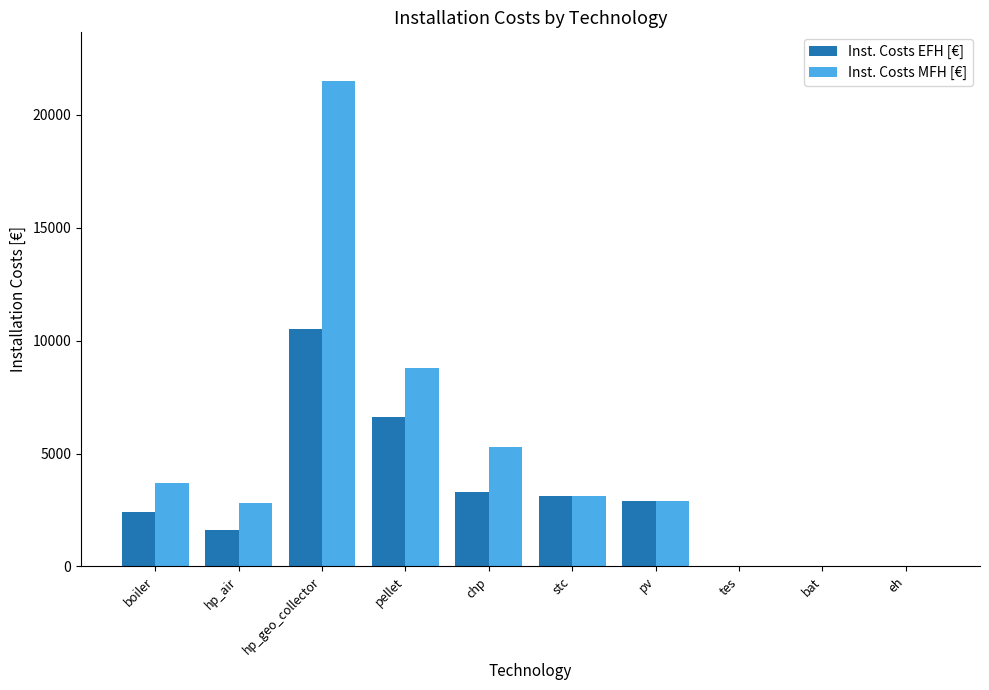

What is the maximum value shown in the chart?

21500